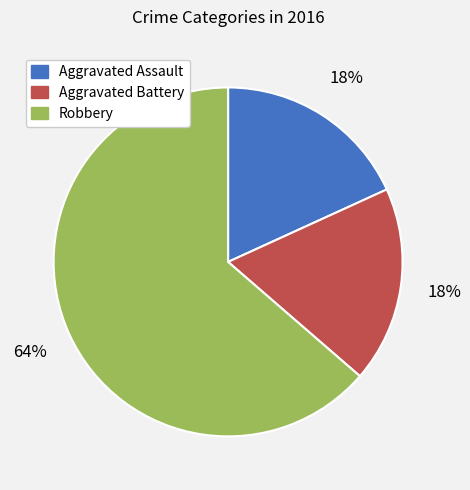

What is the ratio of the value at Aggravated Assault to the value at Robbery?

0.3